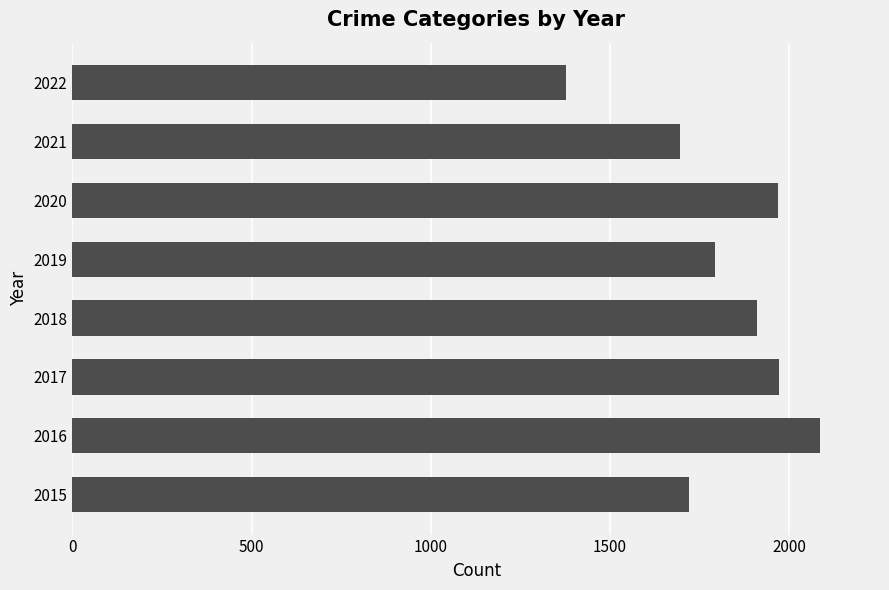

What is the ratio of the value at 2019 to the value at 2016?

0.9